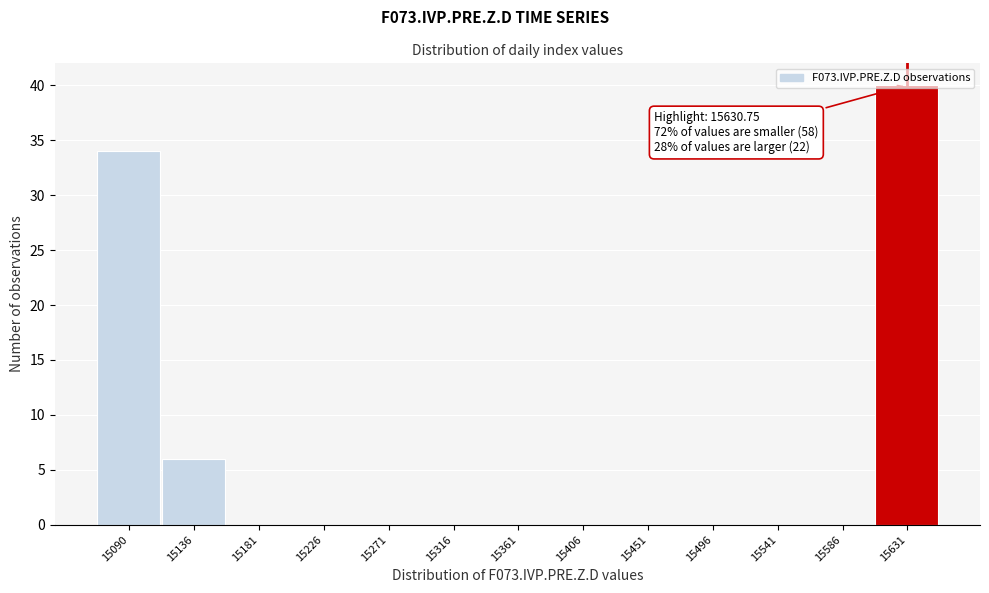

Which range on the x-axis has the tallest bar?

15610 to 15655